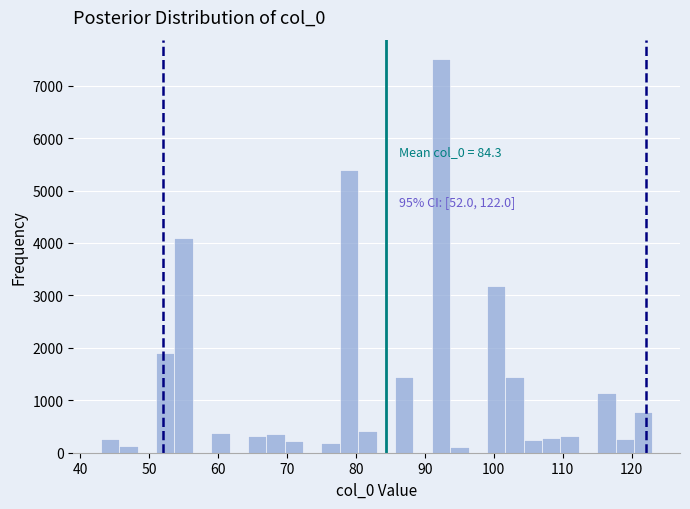

Around what value on the x-axis is the tallest bar? Give the approximate position of its centre, as read against the axis.

92